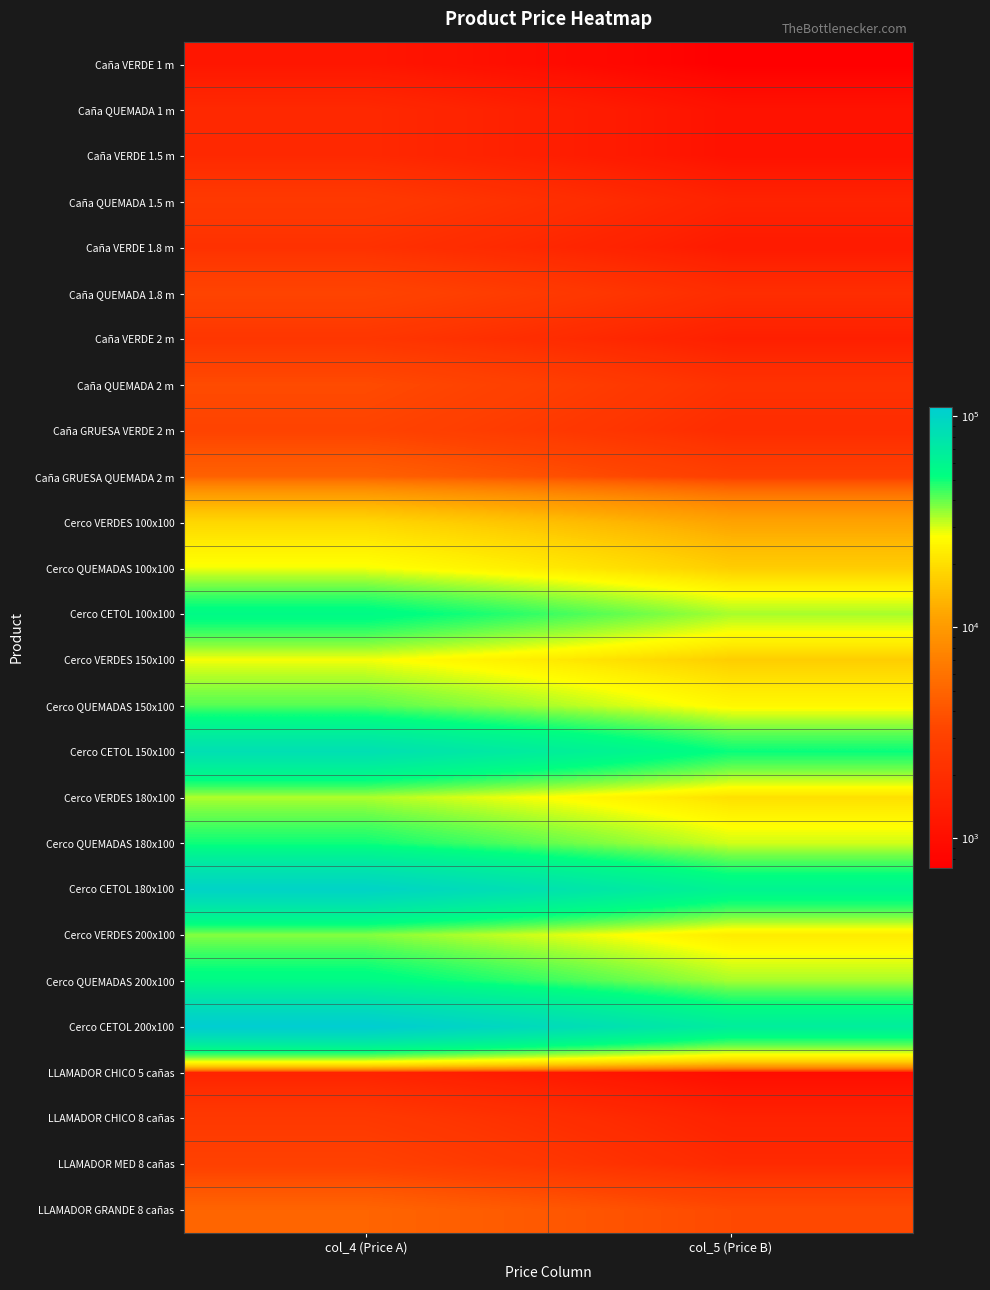

Reading left to right, transcribe all the data shown in this chart.

Caña VERDE 1 m: col_4 (Price A)=1191.4	col_5 (Price B)=725.2
Caña QUEMADA 1 m: col_4 (Price A)=1787.1	col_5 (Price B)=1087.8
Caña VERDE 1.5 m: col_4 (Price A)=1787.1	col_5 (Price B)=1087.8
Caña QUEMADA 1.5 m: col_4 (Price A)=2566.8	col_5 (Price B)=1562.4
Caña VERDE 1.8 m: col_4 (Price A)=2143.6	col_5 (Price B)=1304.8
Caña QUEMADA 1.8 m: col_4 (Price A)=3213.1	col_5 (Price B)=1955.8
Caña VERDE 2 m: col_4 (Price A)=2380.5	col_5 (Price B)=1449.0
Caña QUEMADA 2 m: col_4 (Price A)=3571.9	col_5 (Price B)=2174.2
Caña GRUESA VERDE 2 m: col_4 (Price A)=3174.0	col_5 (Price B)=1932.0
Caña GRUESA QUEMADA 2 m: col_4 (Price A)=4761.0	col_5 (Price B)=2898.0
Cerco VERDES 100x100: col_4 (Price A)=18515.0	col_5 (Price B)=11270.0
Cerco QUEMADAS 100x100: col_4 (Price A)=27772.5	col_5 (Price B)=16905.0
Cerco CETOL 100x100: col_4 (Price A)=55545.0	col_5 (Price B)=33810.0
Cerco VERDES 150x100: col_4 (Price A)=27772.5	col_5 (Price B)=16905.0
Cerco QUEMADAS 150x100: col_4 (Price A)=41659.9	col_5 (Price B)=25358.2
Cerco CETOL 150x100: col_4 (Price A)=83317.5	col_5 (Price B)=50715.0
Cerco VERDES 180x100: col_4 (Price A)=33327.0	col_5 (Price B)=20286.0
Cerco QUEMADAS 180x100: col_4 (Price A)=49990.5	col_5 (Price B)=30429.0
Cerco CETOL 180x100: col_4 (Price A)=99981.0	col_5 (Price B)=60858.0
Cerco VERDES 200x100: col_4 (Price A)=37030.0	col_5 (Price B)=22540.0
Cerco QUEMADAS 200x100: col_4 (Price A)=55545.0	col_5 (Price B)=33810.0
Cerco CETOL 200x100: col_4 (Price A)=111090.0	col_5 (Price B)=67620.0
LLAMADOR CHICO 5 cañas: col_4 (Price A)=1587.0	col_5 (Price B)=966.0
LLAMADOR CHICO 8 cañas: col_4 (Price A)=2530.0	col_5 (Price B)=1540.0
LLAMADOR MED 8 cañas: col_4 (Price A)=2990.0	col_5 (Price B)=1820.0
LLAMADOR GRANDE 8 cañas: col_4 (Price A)=4991.0	col_5 (Price B)=3493.7